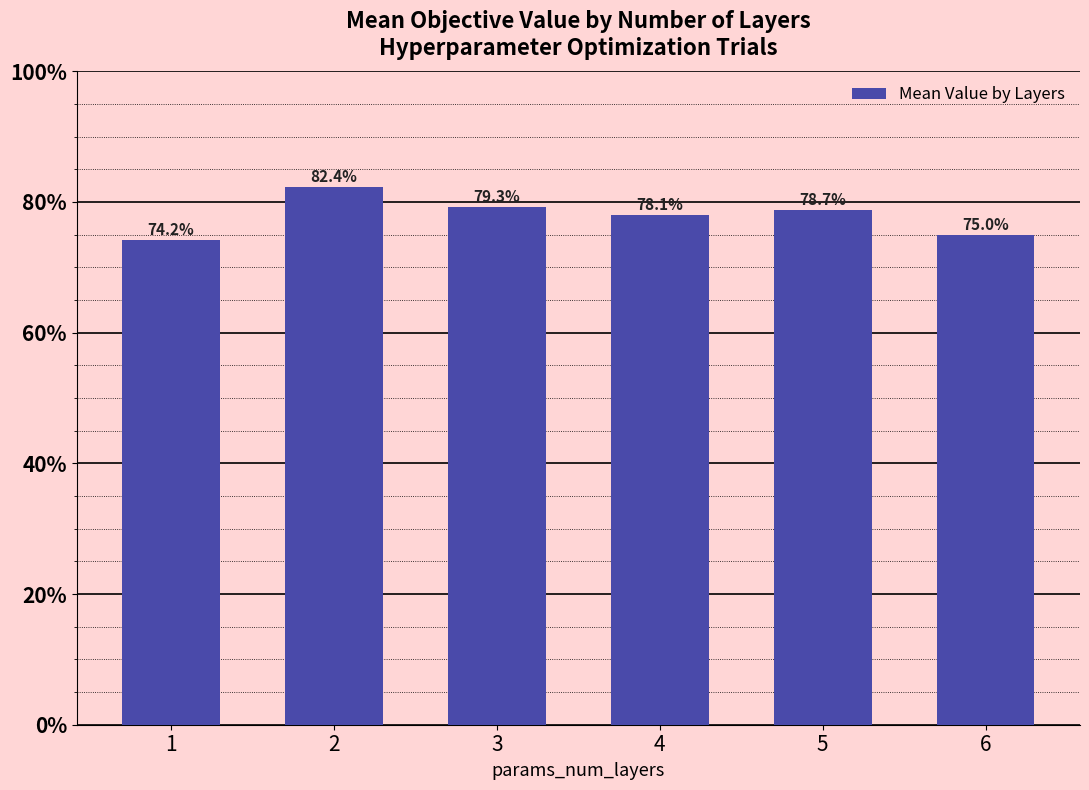

List the labels in order of value, largest first.

2, 3, 5, 4, 6, 1